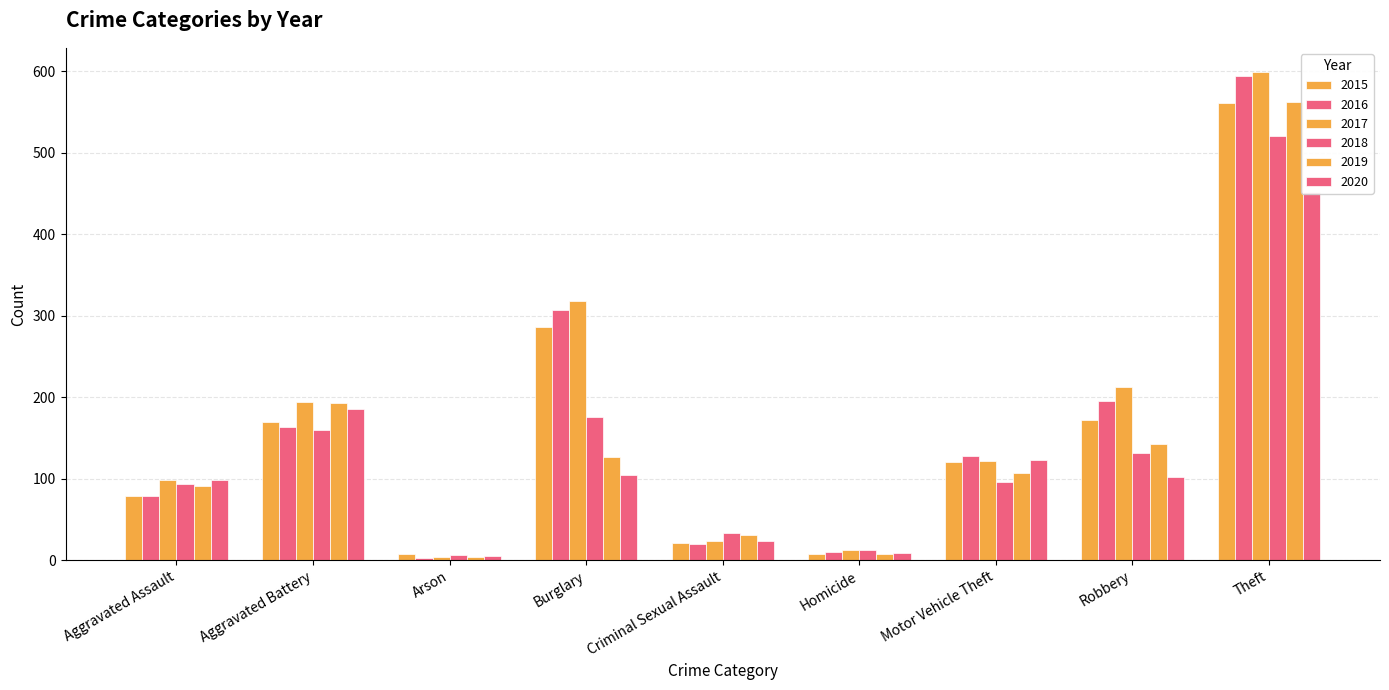

At which label is 2018 closest to 263?

Burglary